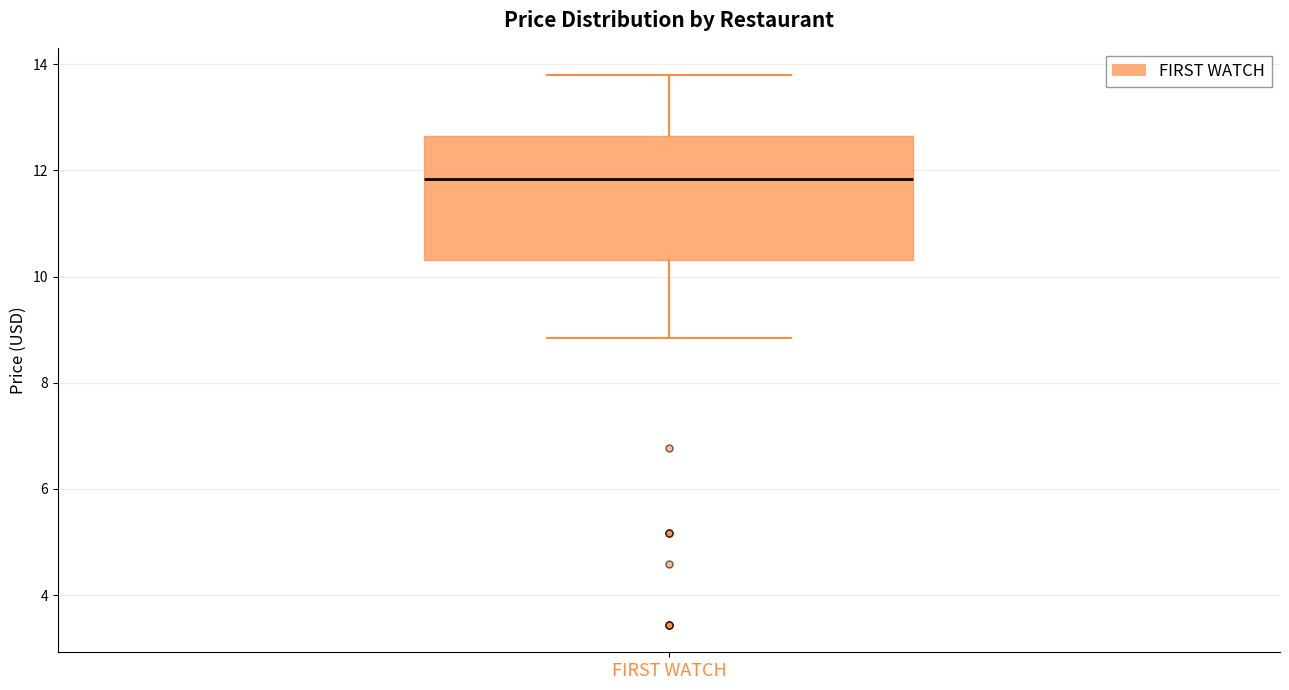

Where does the median line of the box for FIRST WATCH sit on the y-axis? The values are not printed on the chart, so give them approximately, as read against the axis.

11.8